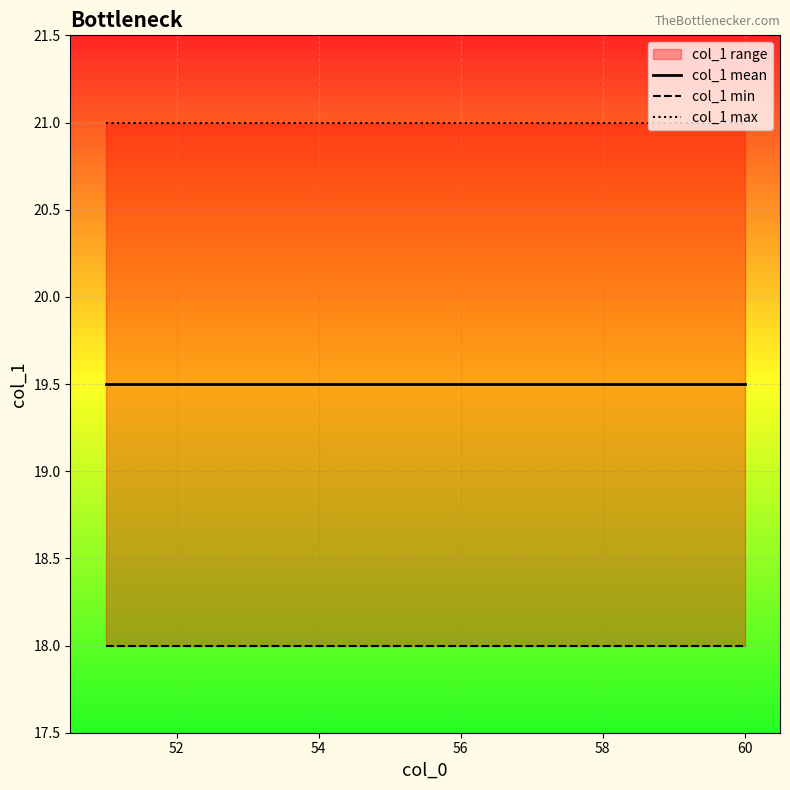

Does the chart display data point markers on the line(s)?

No